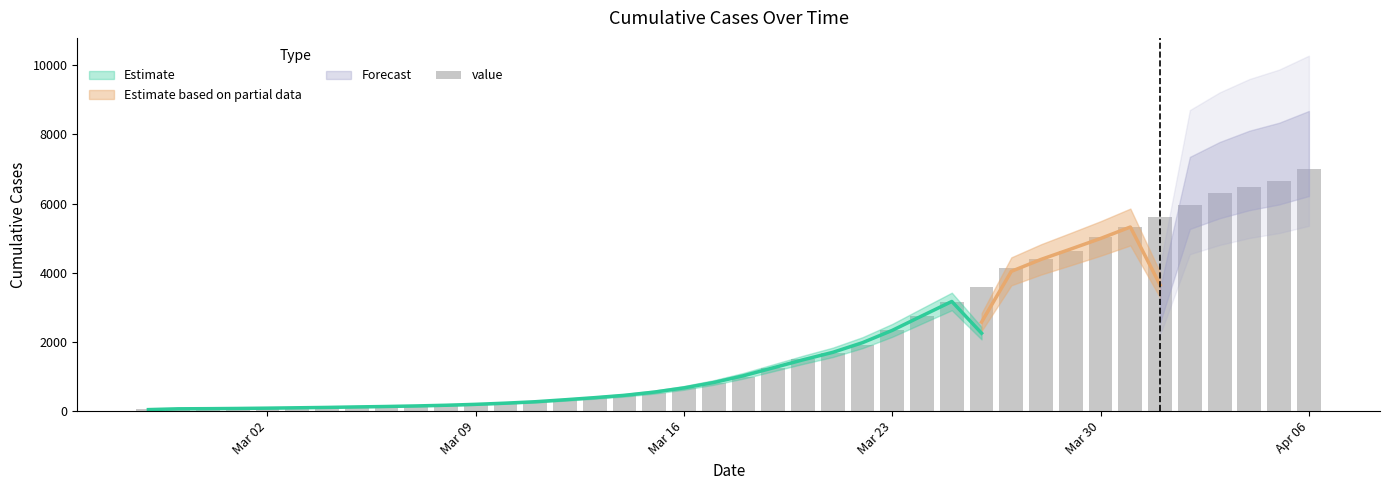

What is the maximum value shown in the chart?

7004